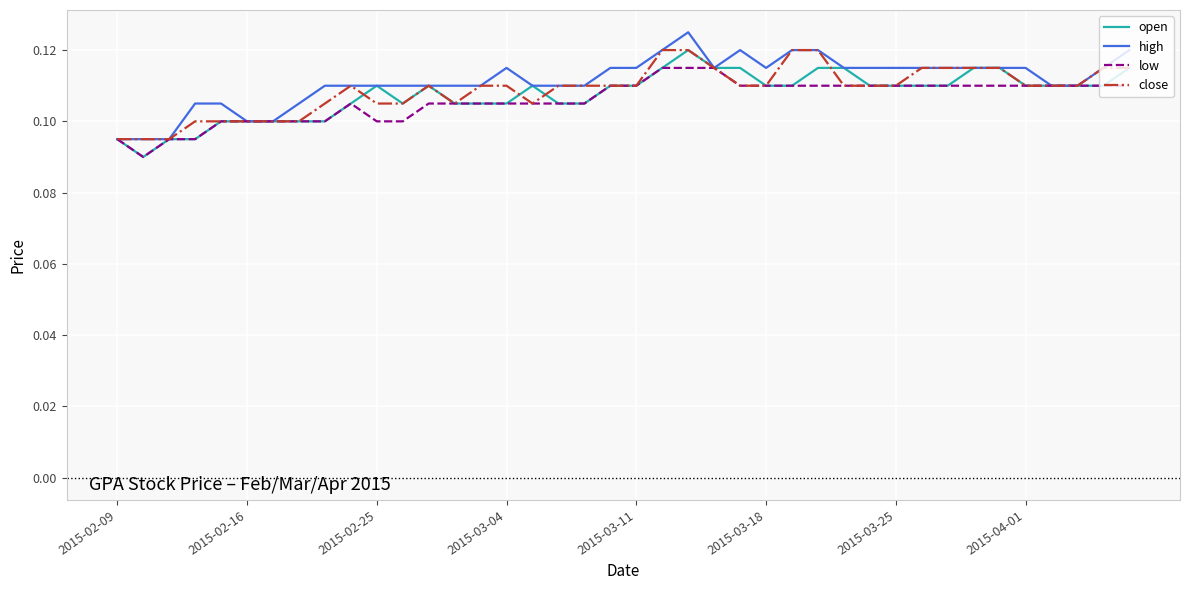

Which series has the widest spread of values?

open